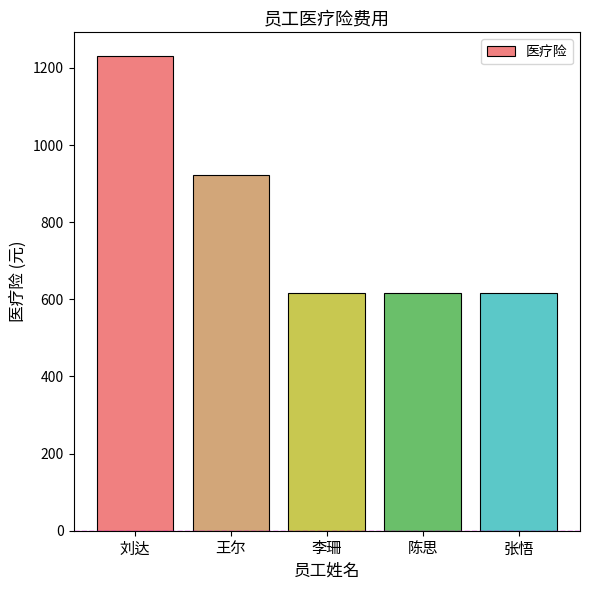

What is the maximum value shown in the chart?

1230.6